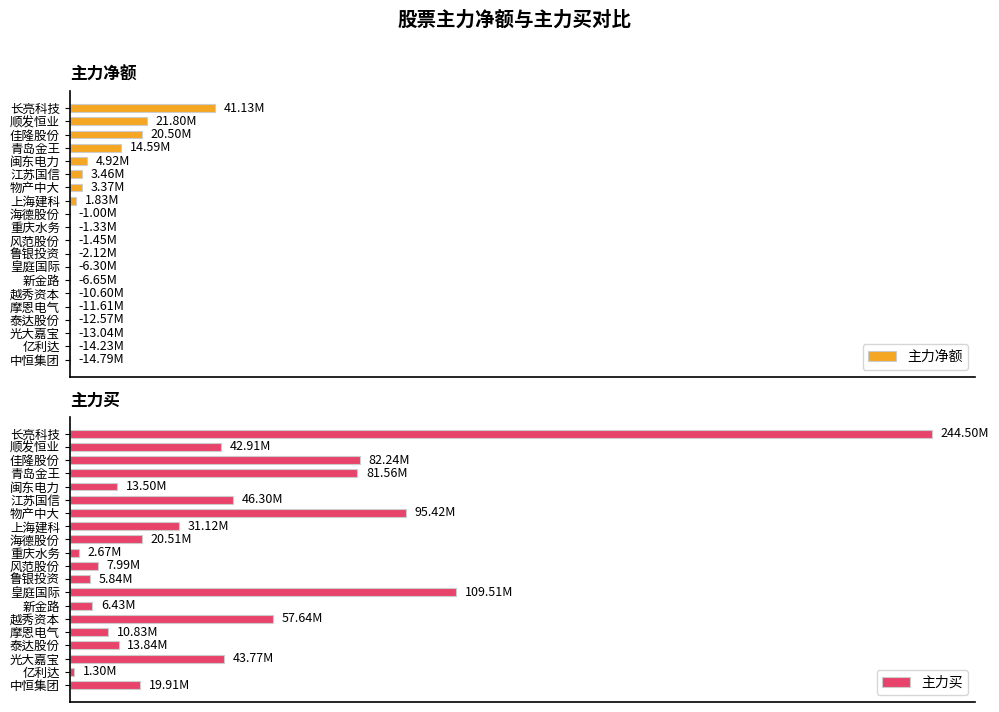

The 主力净额 series shows -1235029 at 鲁银投资. True or false?

False